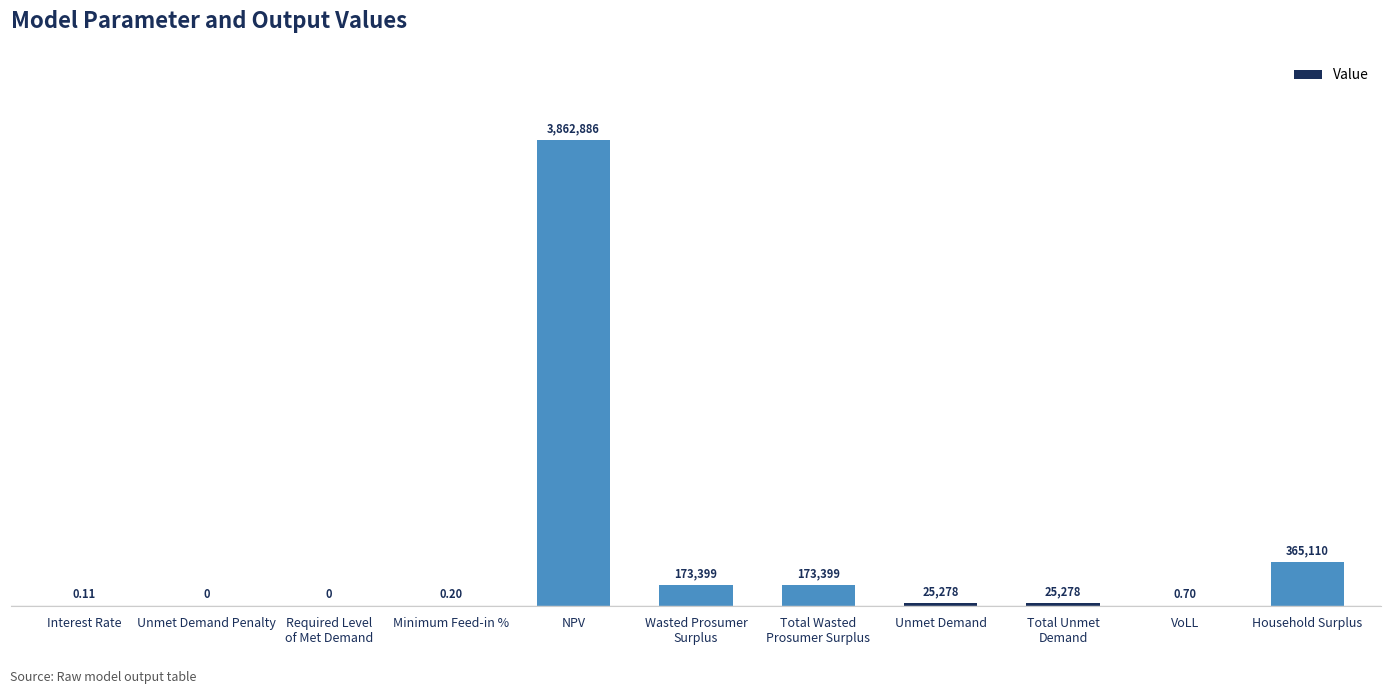

Are the bars horizontal?

No